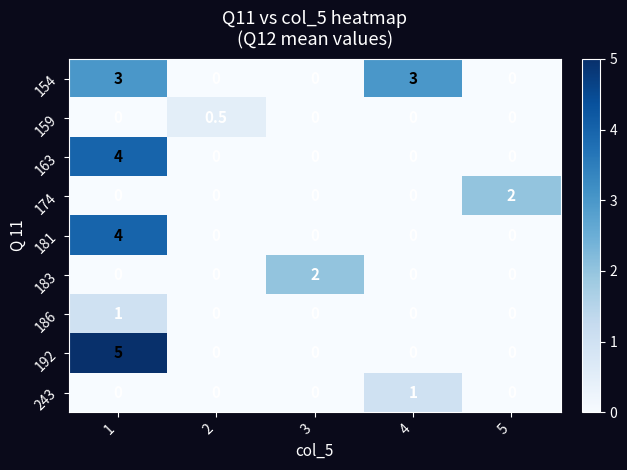

Which series has the widest spread of values?

192